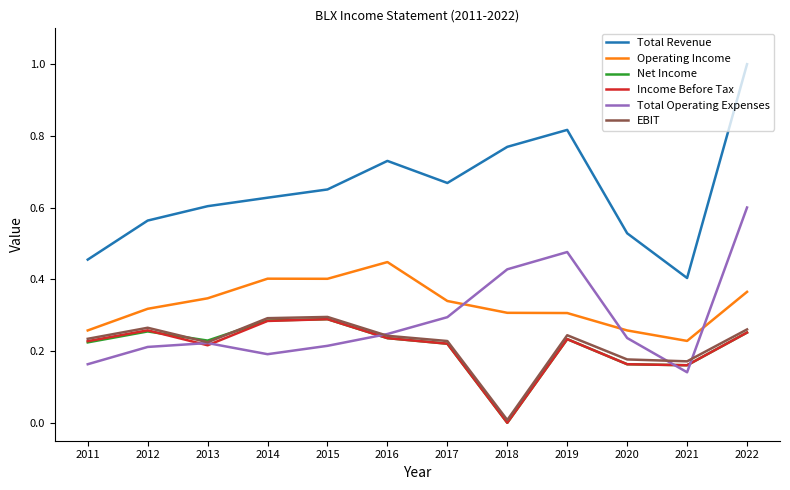

True or false: Total Revenue and EBIT intersect in this chart.

False